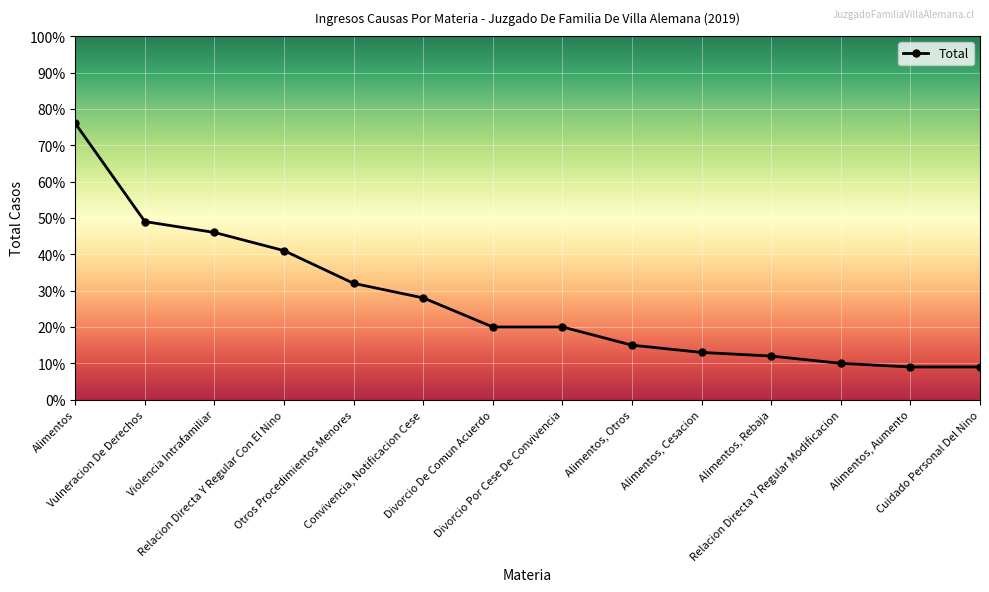

Does the chart have visible grid lines?

Yes